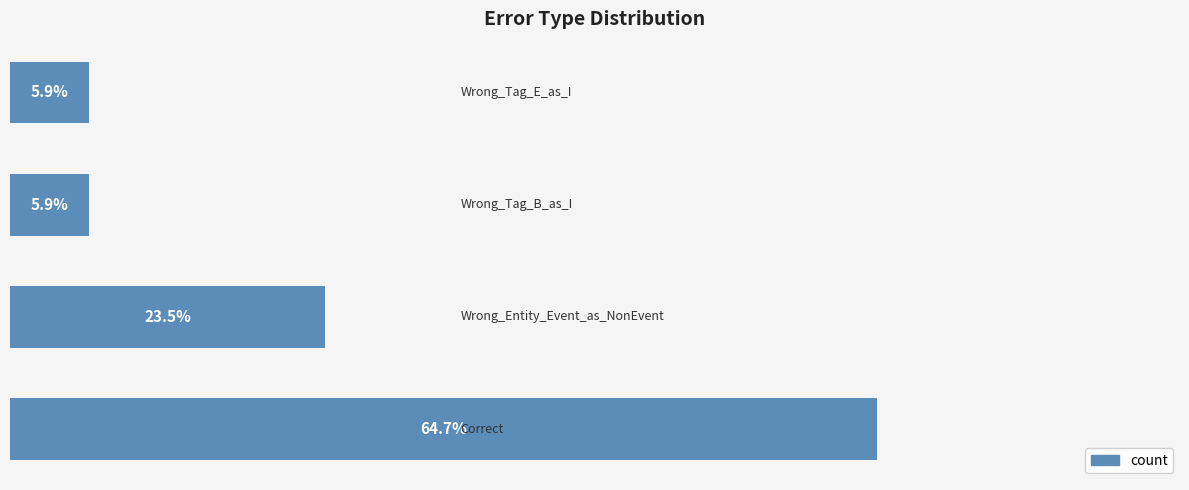

Does the chart contain any negative values?

No